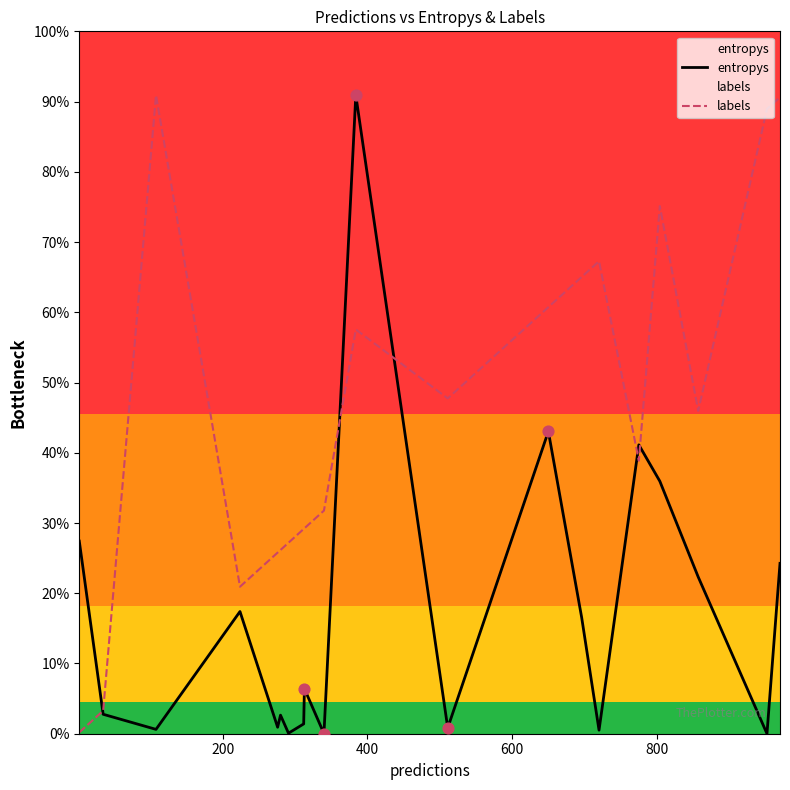

Which series contains the lowest Y value?

entropys